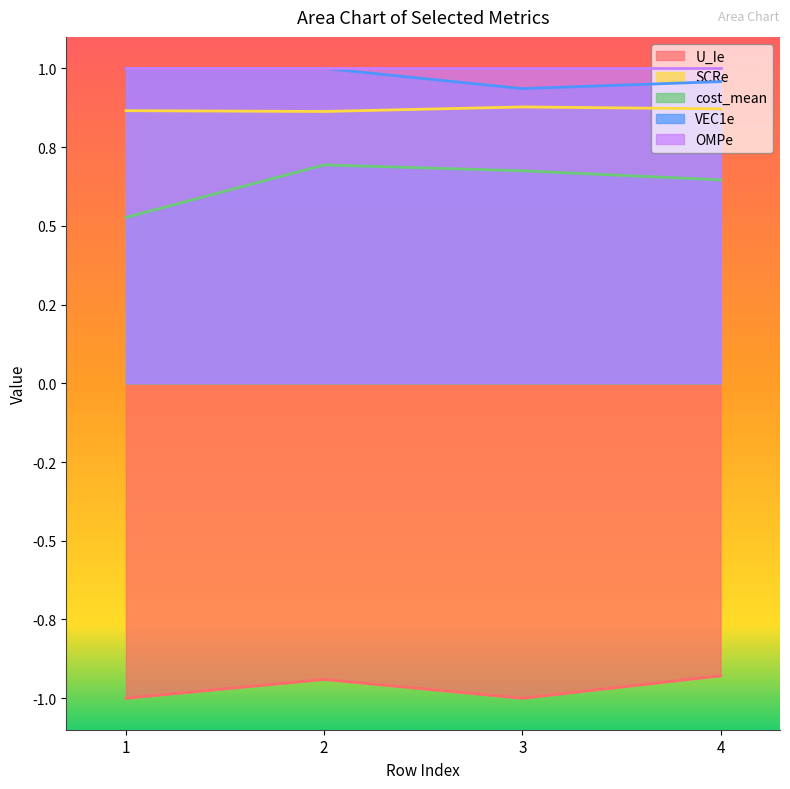

What is the total value across all series at 1?

1.4